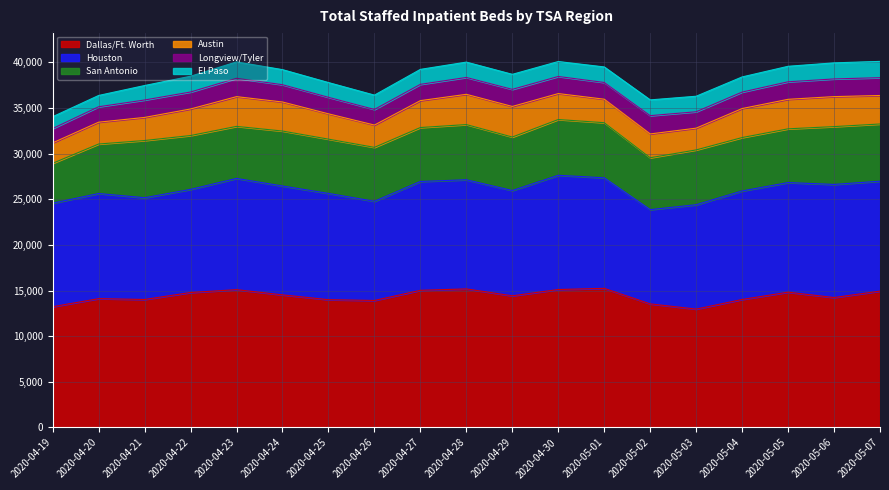

Rank the categories by Dallas/Ft. Worth value from lowest to highest.

2020-05-03, 2020-04-19, 2020-05-02, 2020-04-26, 2020-04-25, 2020-05-04, 2020-04-21, 2020-04-20, 2020-05-06, 2020-04-29, 2020-04-24, 2020-04-22, 2020-05-05, 2020-05-07, 2020-04-27, 2020-04-23, 2020-04-30, 2020-04-28, 2020-05-01